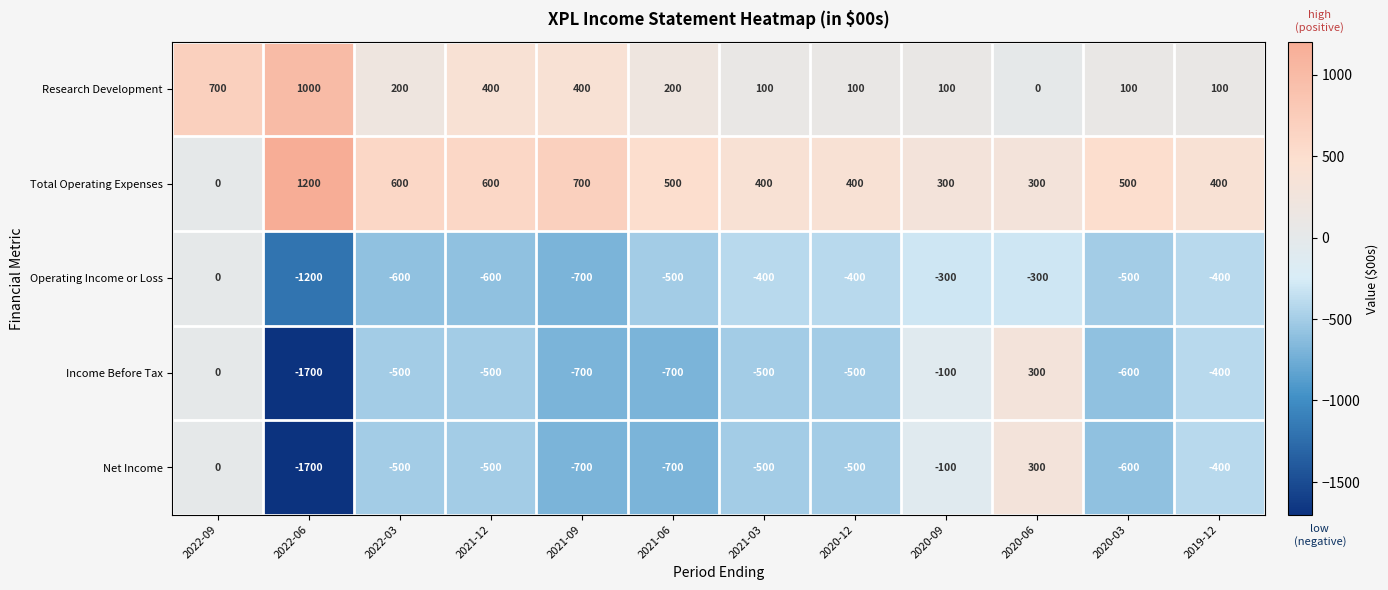

What is the difference between the maximum and minimum values in the Research Development series?

1000